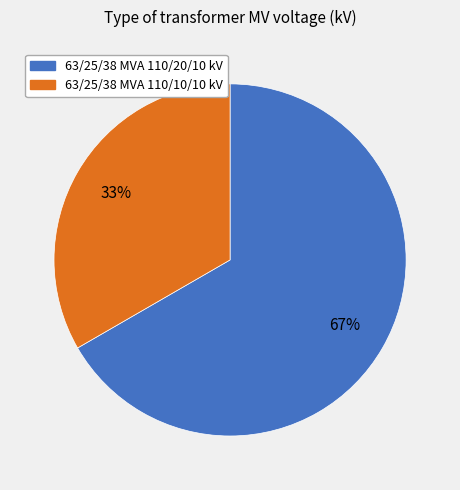

Between 63/25/38 MVA 110/20/10 kV and 63/25/38 MVA 110/10/10 kV, which is larger?

63/25/38 MVA 110/20/10 kV